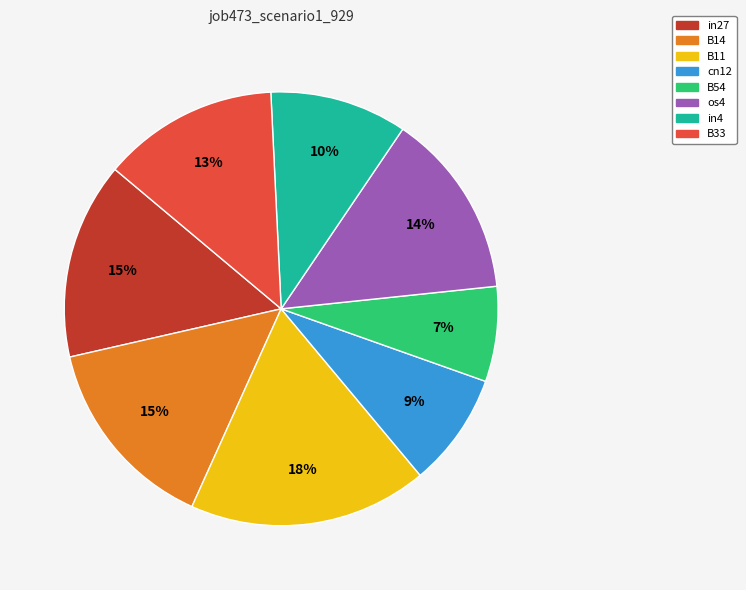

How many slices are in this pie chart?

8